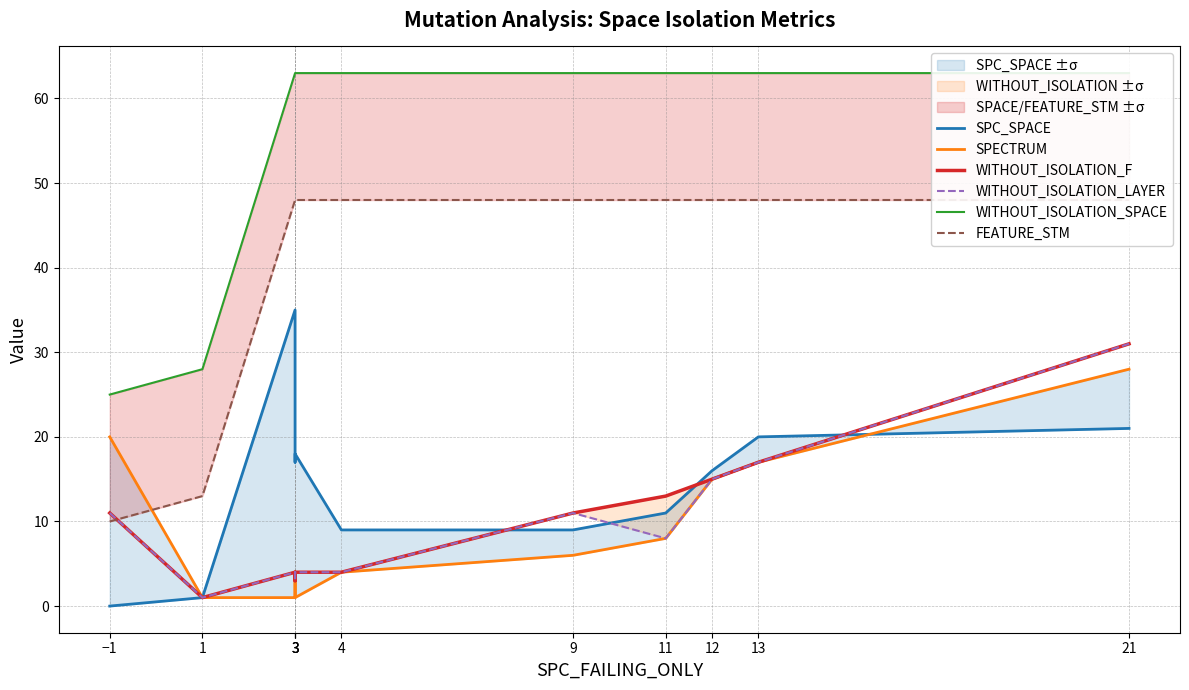

What is the difference between the maximum and minimum values in the WITHOUT_ISOLATION_F series?

30